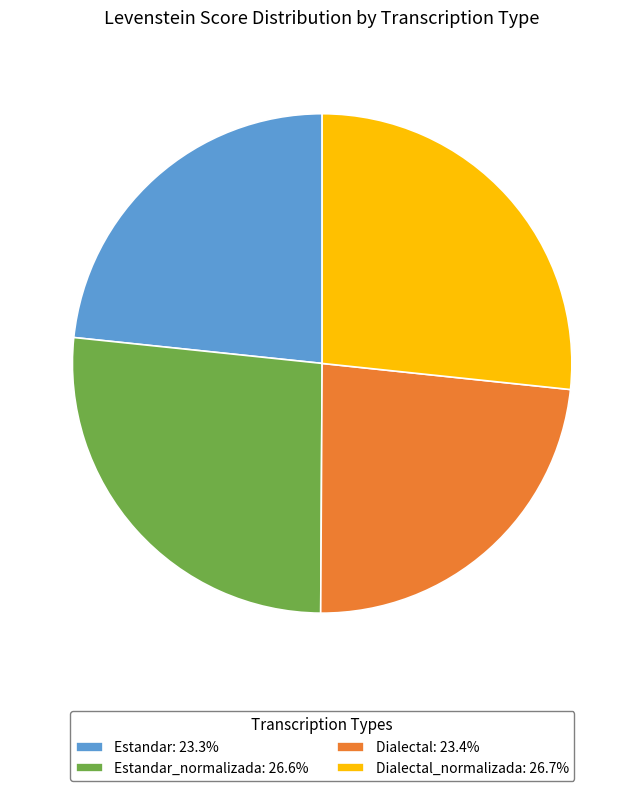

Does Dialectal: 23.4% represent more than half of the total?

No